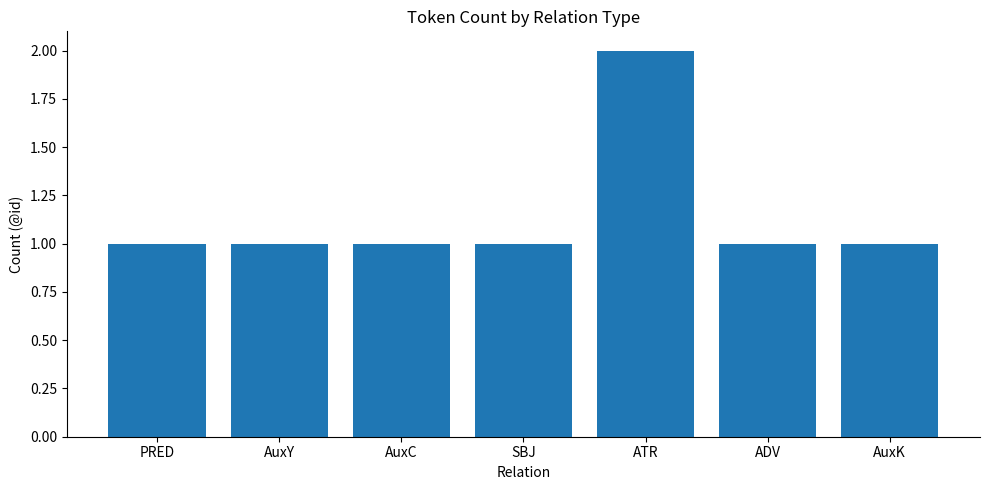

Approximately how many times larger is the value at ADV compared to AuxK?

1.0